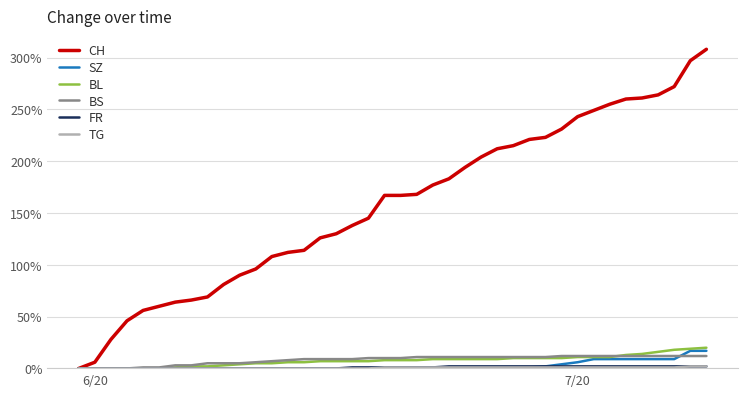

Which series has the largest total across all categories?

CH